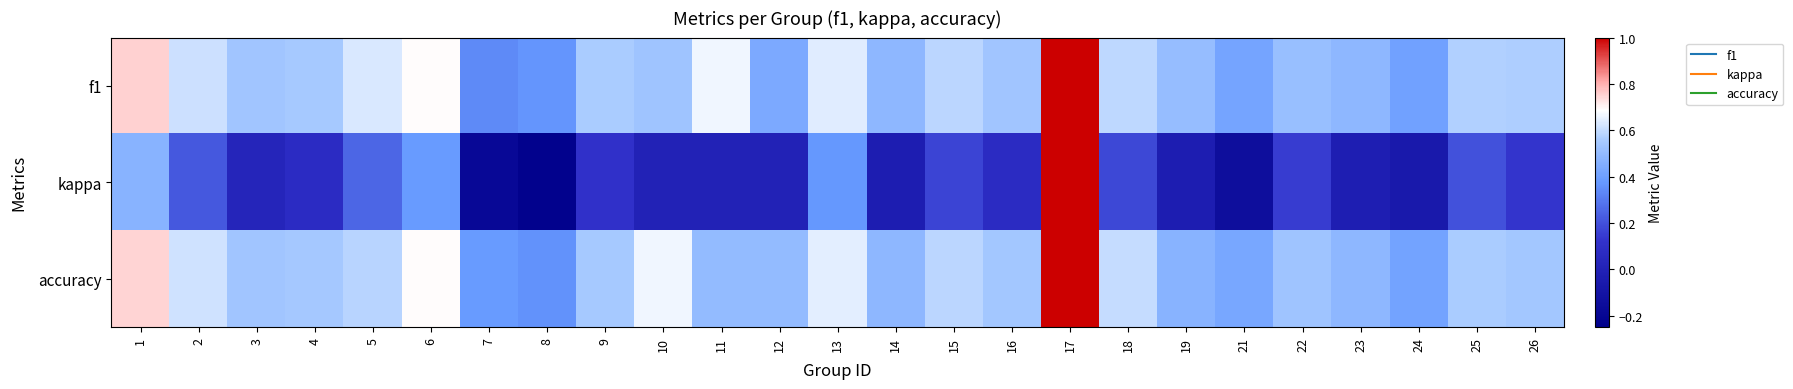

Which label corresponds to the smallest value in the chart?

8